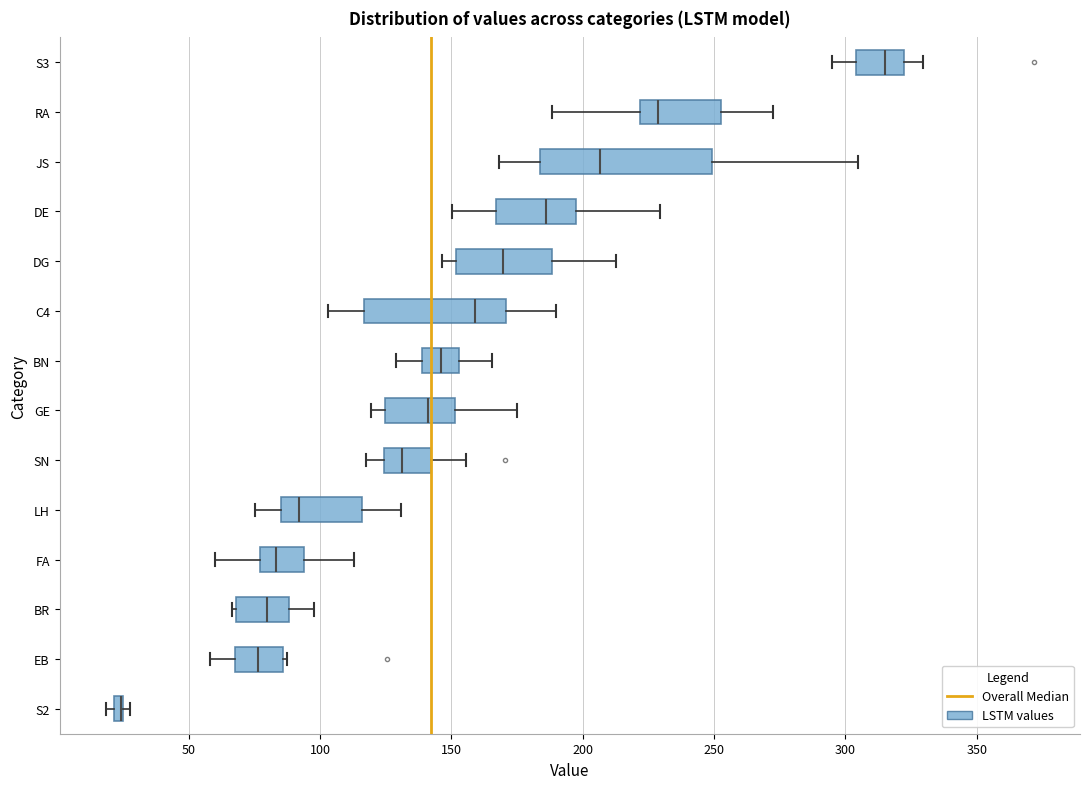

Which box is the widest, from its left edge to its right edge?

JS